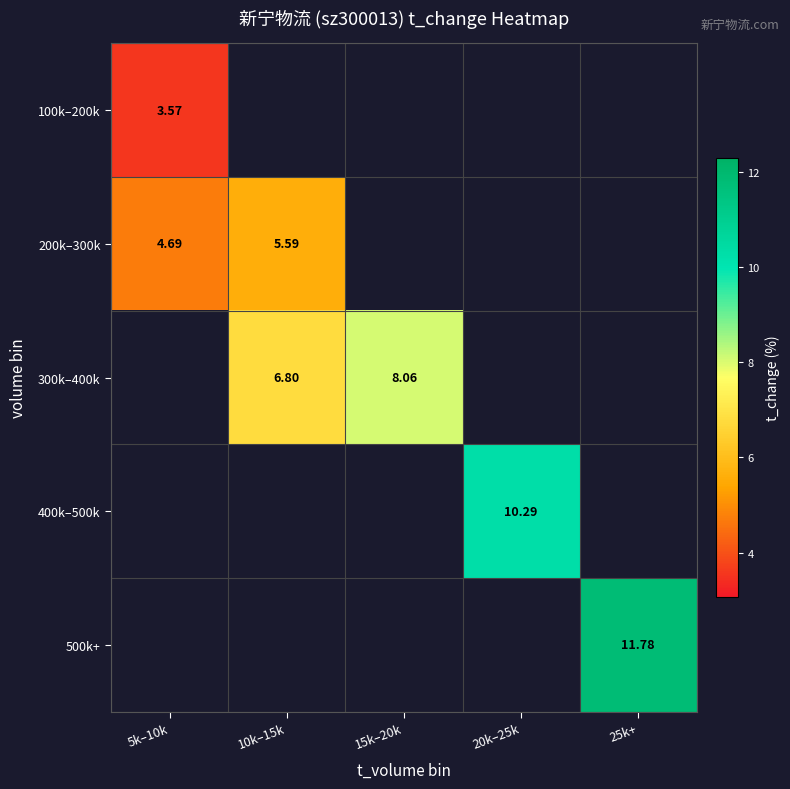

At how many categories does at least one series exceed 11?

1